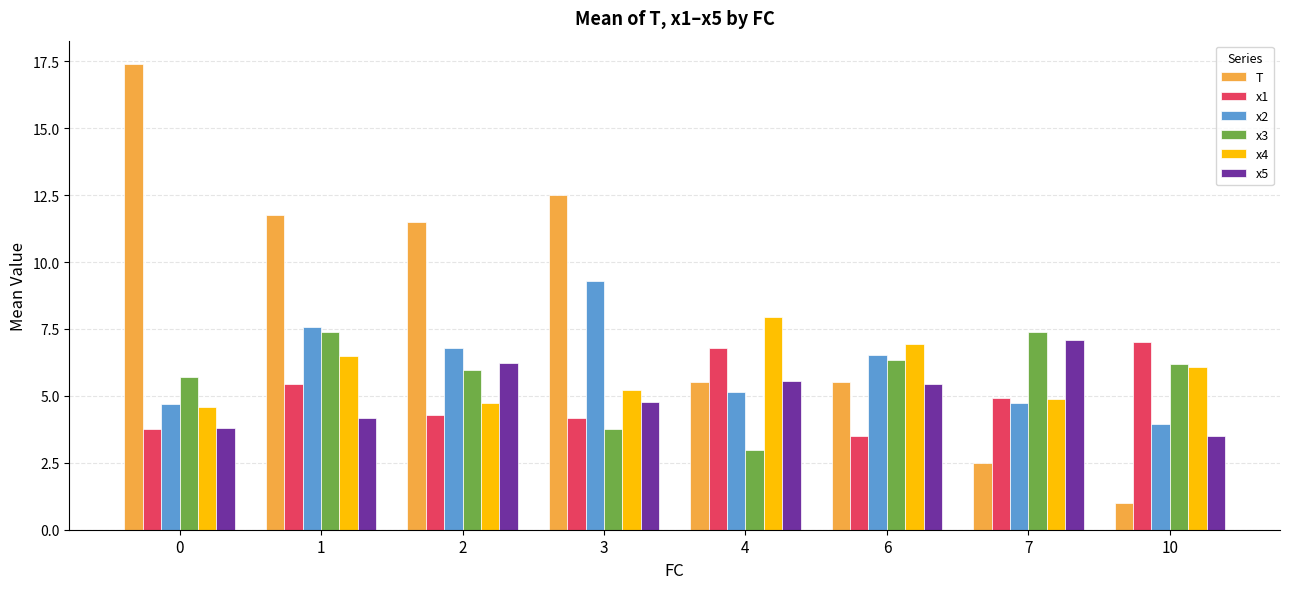

What is the minimum value shown in the chart?

1.0